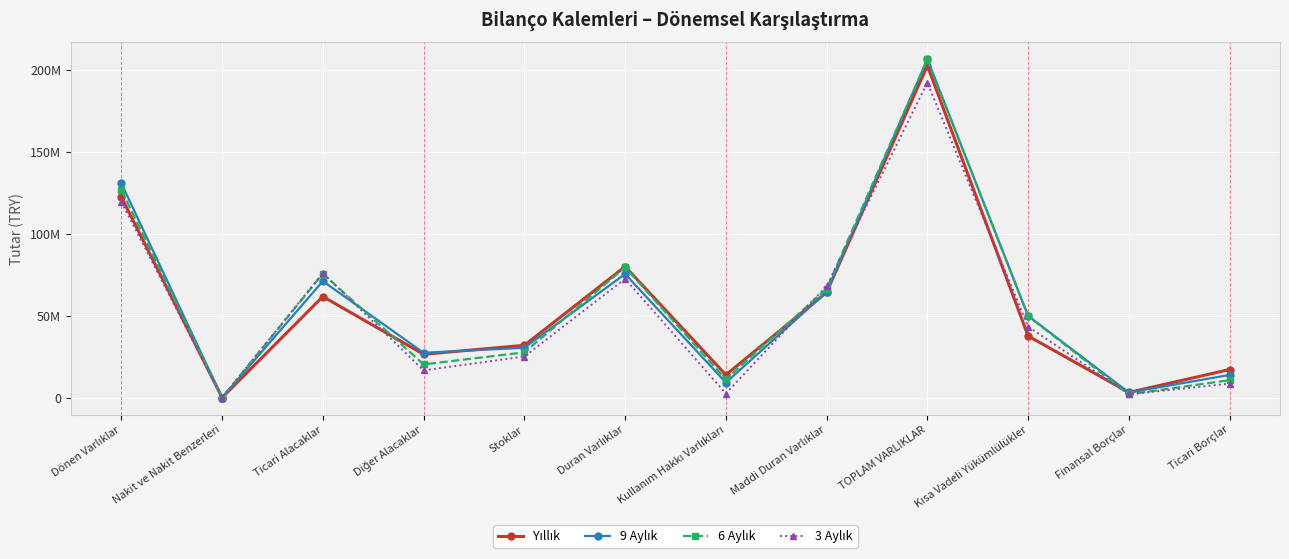

Which label corresponds to the largest value in the chart?

TOPLAM VARLIKLAR